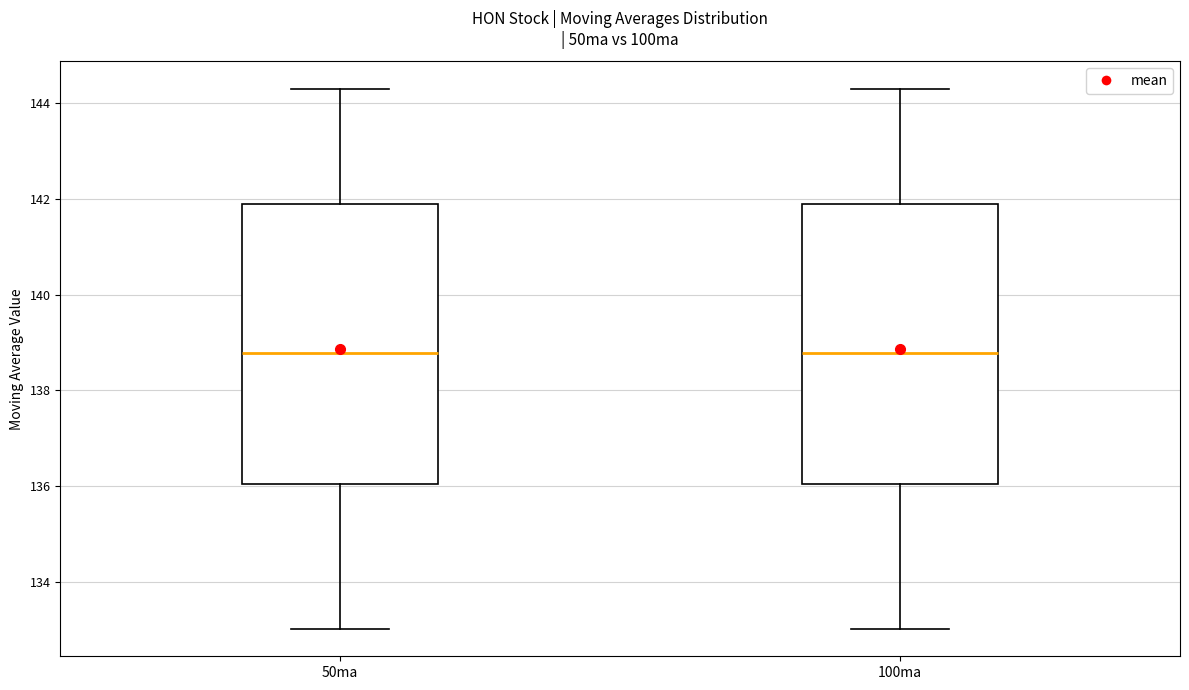

Reading left to right, read every box against the y-axis: the position of its median line, the range the box covers, and the ends of its whiskers. The values are not printed on the chart, so give them approximately, as read against the axis.

50ma: median 138.8, box 136.0 to 141.8, whiskers 133.0 to 144.4
100ma: median 138.8, box 136.0 to 141.8, whiskers 133.0 to 144.4